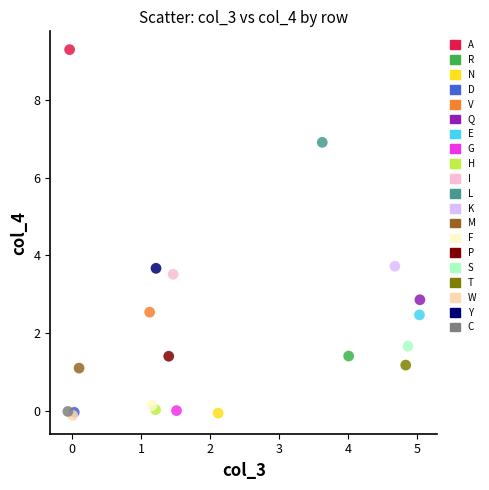

What are all the series names shown in the legend?

A, R, N, D, V, Q, E, G, H, I, L, K, M, F, P, S, T, W, Y, C